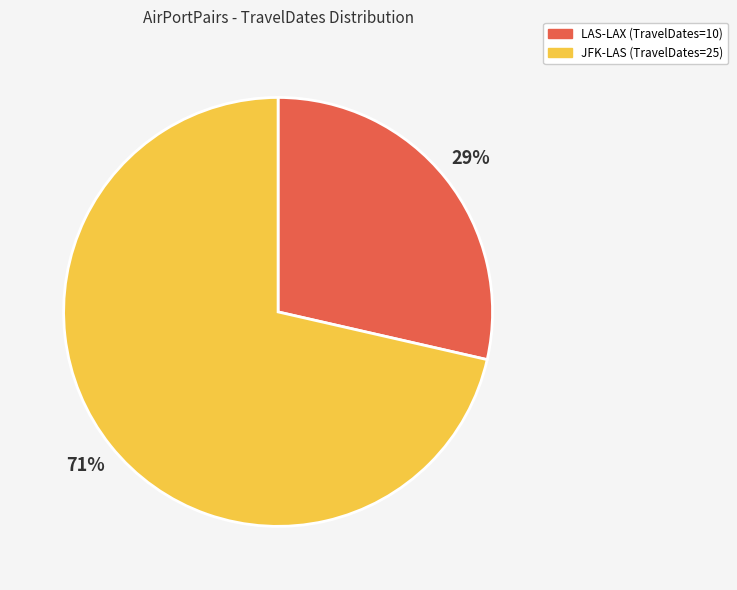

Combined, do LAS-LAX and JFK-LAS account for over 50%?

Yes